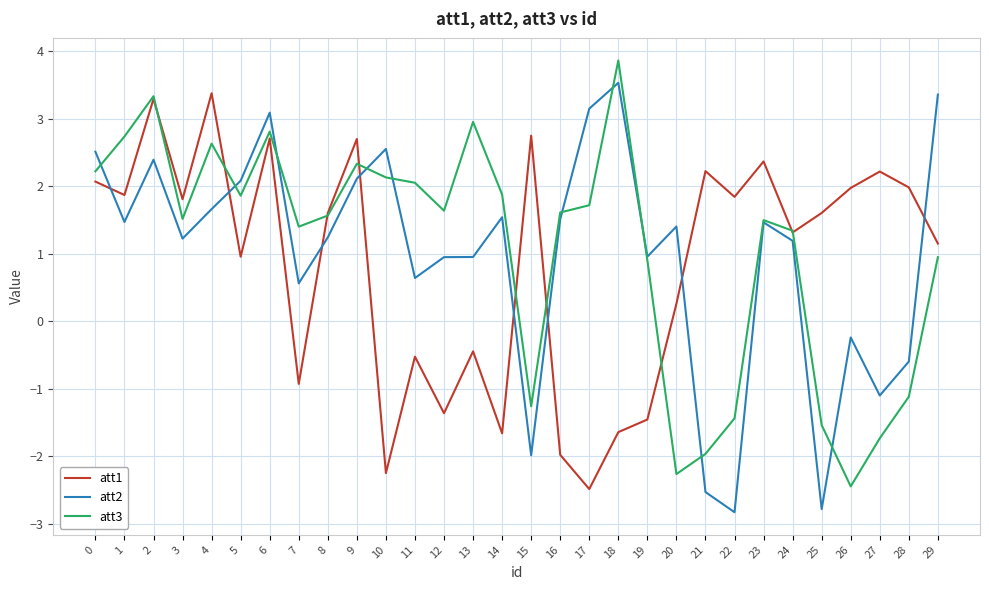

What value does the att1 series have at 14?

-1.7